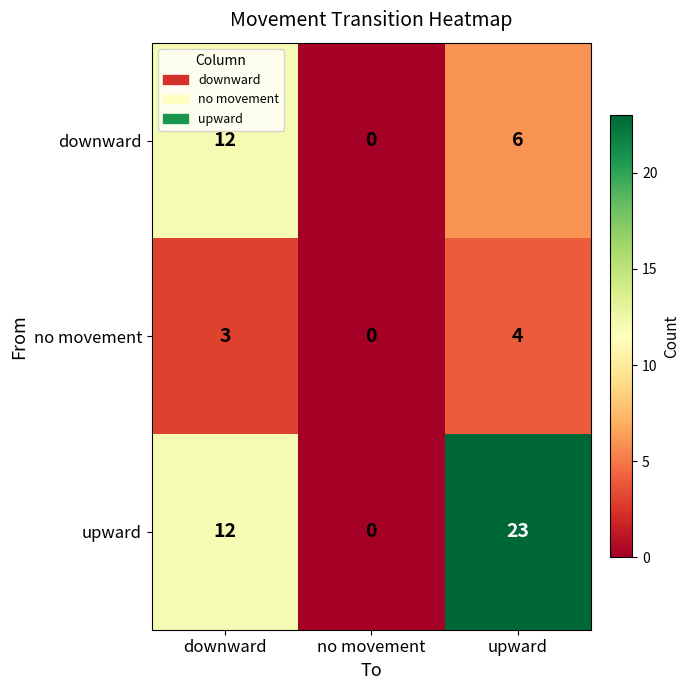

Reading left to right, transcribe all the data shown in this chart.

downward: downward=12	no movement=0	upward=6
no movement: downward=3	no movement=0	upward=4
upward: downward=12	no movement=0	upward=23